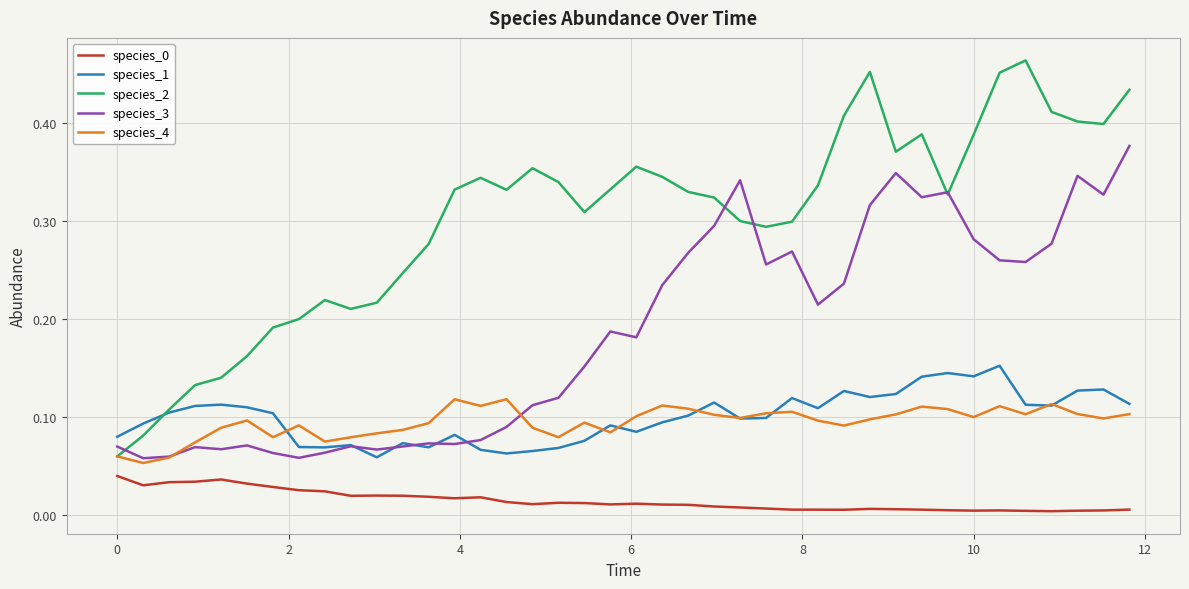

Which series has the largest range (max minus min)?

species_2